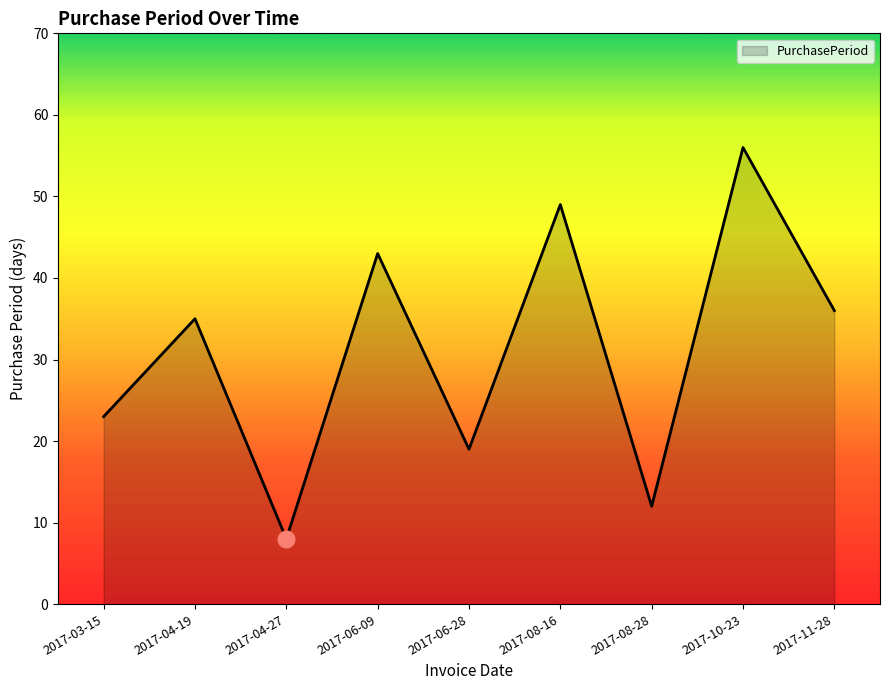

What value does the data have at 2017-08-28, to the nearest 10?

10